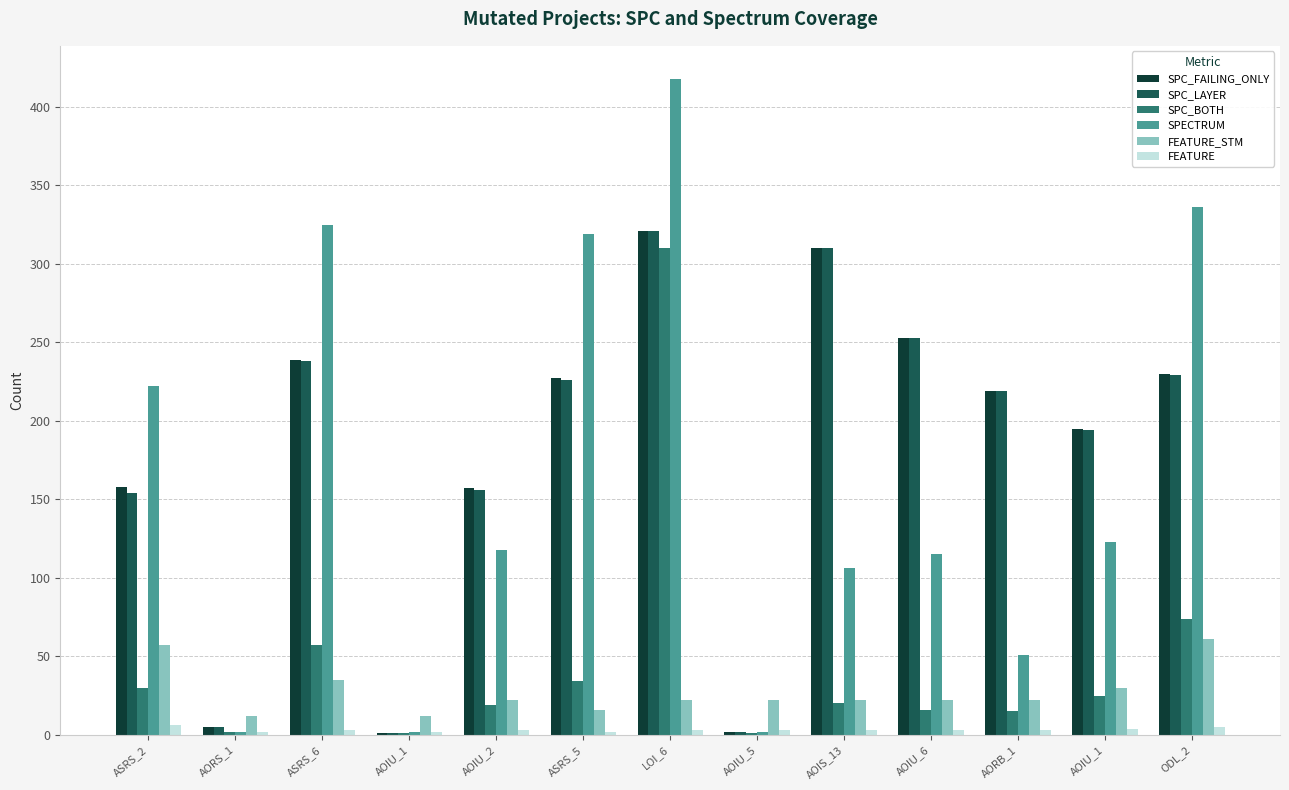

What are all the series names shown in the legend?

SPC_FAILING_ONLY, SPC_LAYER, SPC_BOTH, SPECTRUM, FEATURE_STM, FEATURE